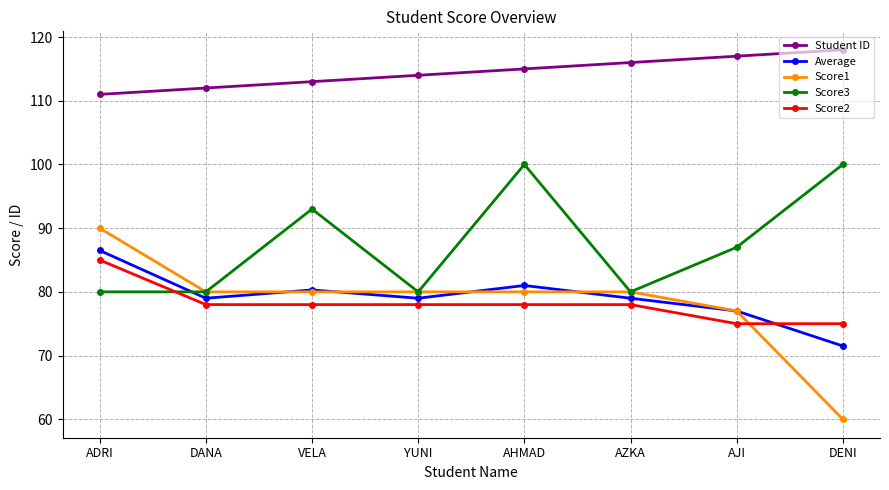

Count the number of data series in this chart.

5